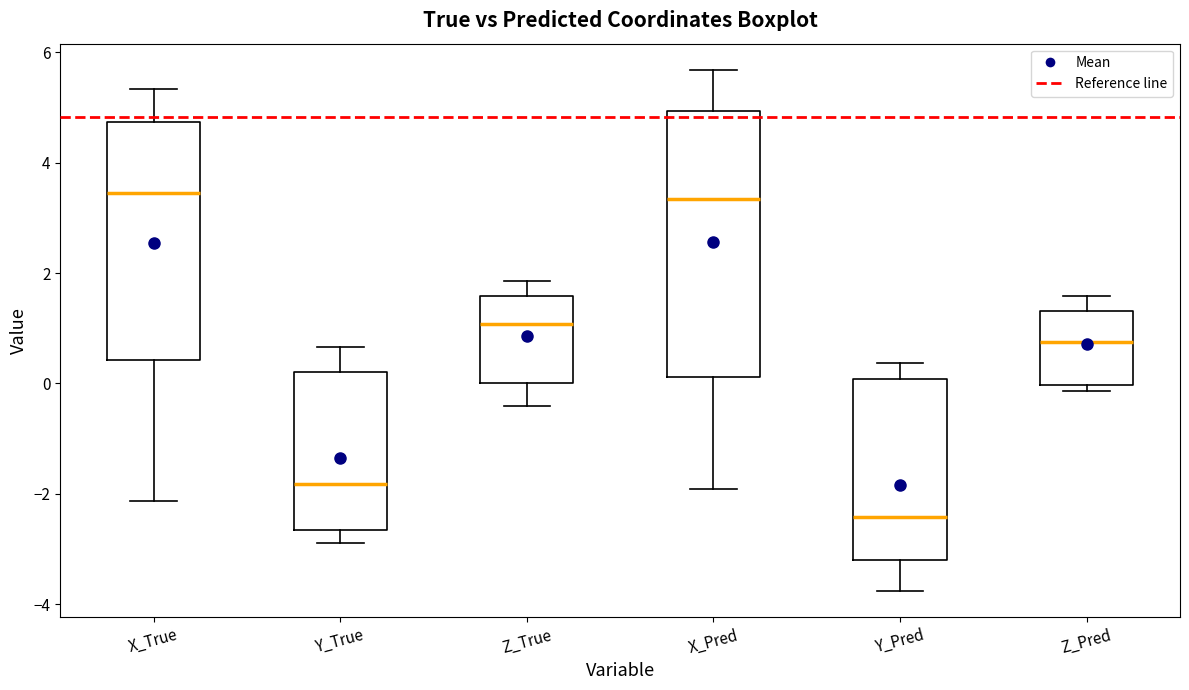

Reading left to right, transcribe this box plot: for each box, give where its median line is, the range the box spans, and where its two whiskers end, as read against the y-axis. The values are not printed on the chart, so give them approximately, as read against the axis.

X_True: median 3.4, box 0.4 to 4.8, whiskers -2.2 to 5.4
Y_True: median -1.8, box -2.6 to 0.2, whiskers -2.8 to 0.6
Z_True: median 1.0, box 0.0 to 1.6, whiskers -0.4 to 1.8
X_Pred: median 3.4, box 0.2 to 5.0, whiskers -2.0 to 5.6
Y_Pred: median -2.4, box -3.2 to 0.0, whiskers -3.8 to 0.4
Z_Pred: median 0.8, box 0.0 to 1.4, whiskers -0.2 to 1.6